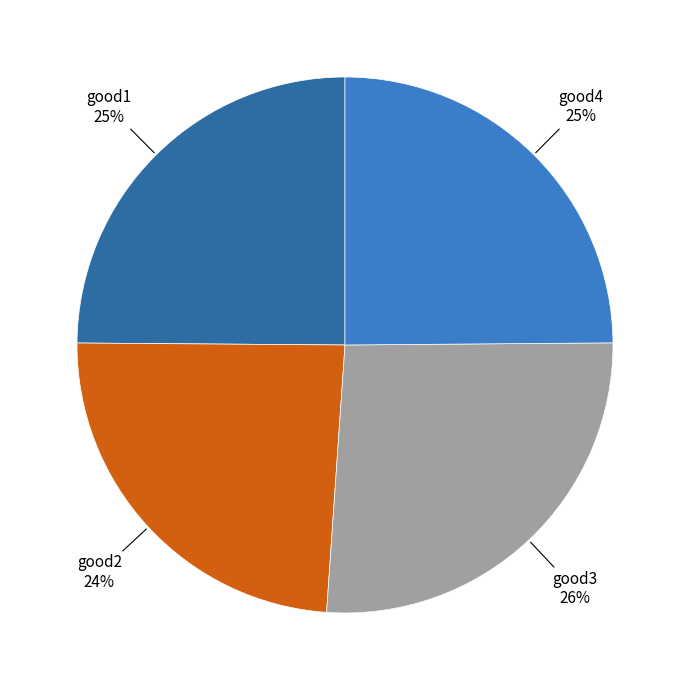

Does any single category account for the majority?

No